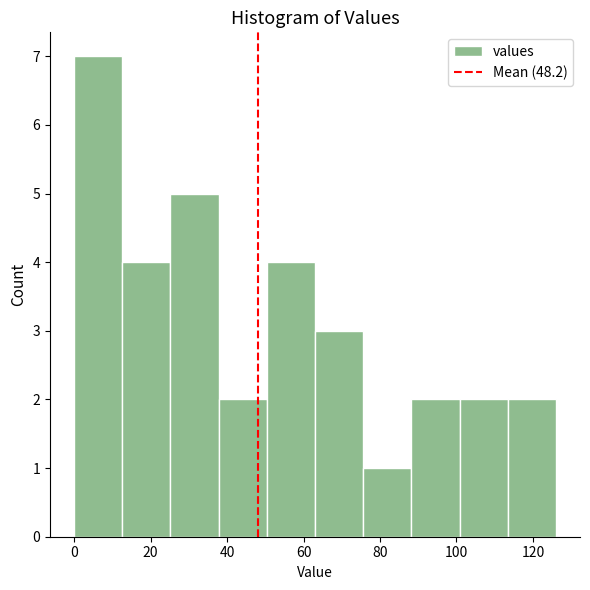

What is the height of the bar covering 113.4 to 126.0 on the x-axis? Neither the bar edges nor the heights are printed on the chart, so give them approximately, as read against the axes.

2